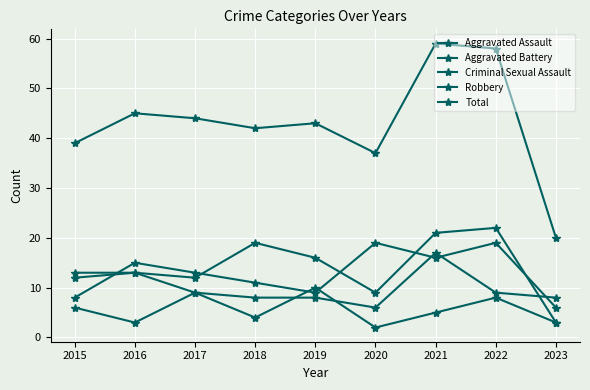

In Aggravated Battery, how many points are higher than both neighbors (excluding endpoints)?

1